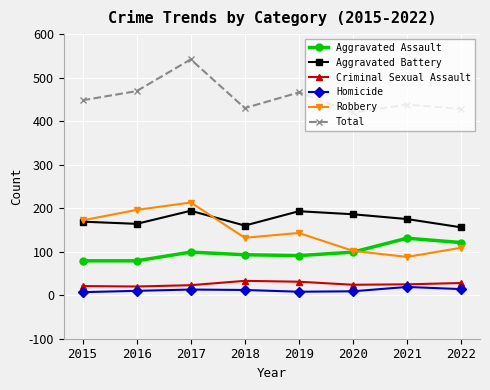

The value of Homicide at 2015 is 7. True or false?

True